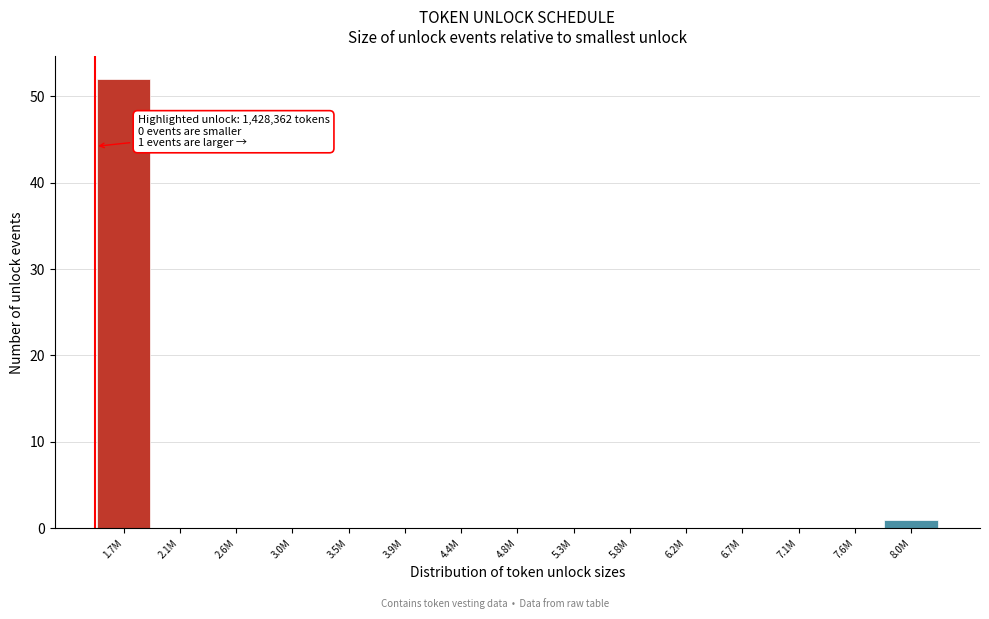

Reading left to right, transcribe all the data shown in this chart.

1.7M=52	2.1M=0	2.6M=0	3.0M=0	3.5M=0	3.9M=0	4.4M=0	4.8M=0	5.3M=0	5.8M=0	6.2M=0	6.7M=0	7.1M=0	7.6M=0	8.0M=1